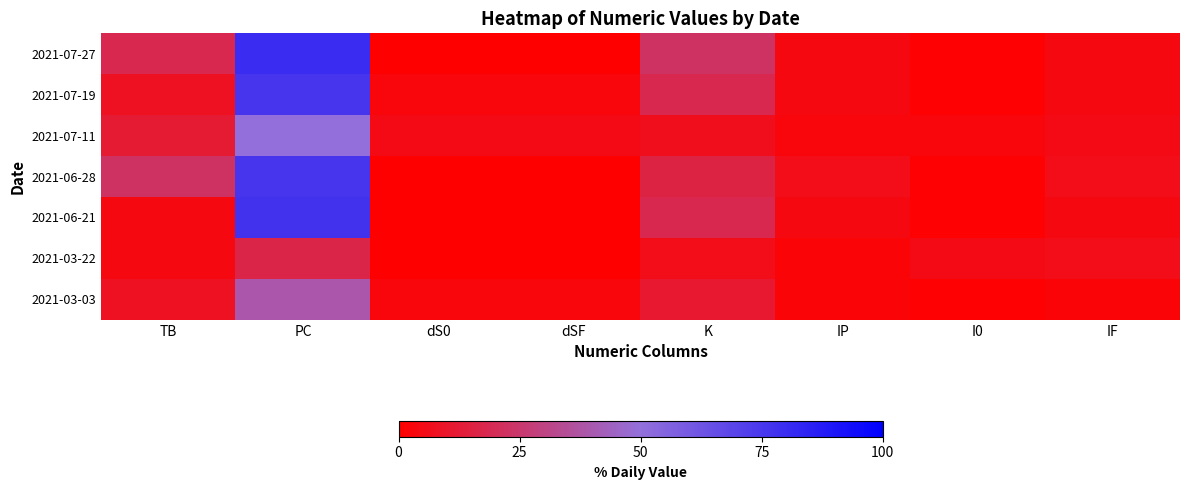

Between I0 and PC, which is larger?

PC